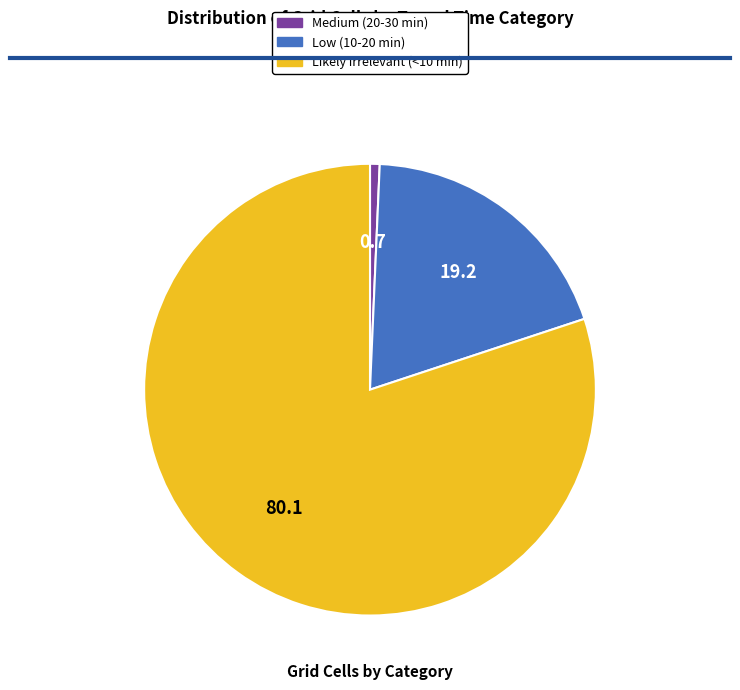

Do Likely irrelevant (<10 min) and Low (10-20 min) together represent more than half of the pie?

Yes